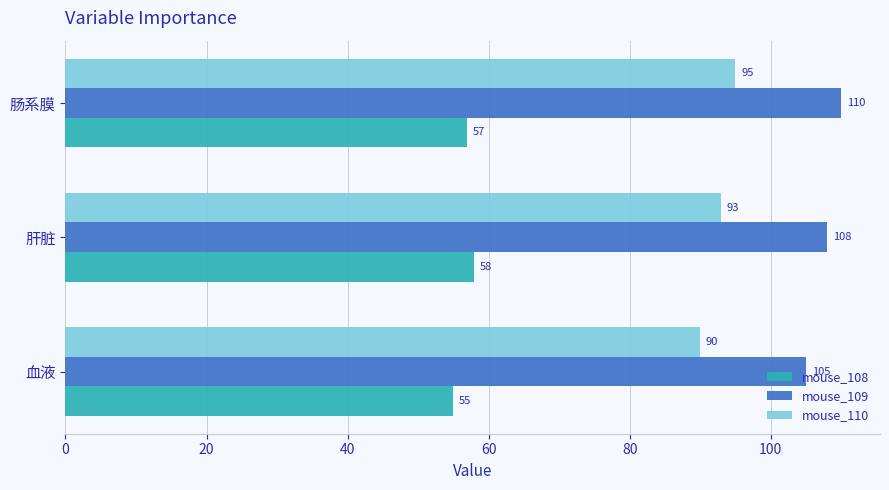

At 血液, list the series in order from smallest to largest.

mouse_108, mouse_110, mouse_109